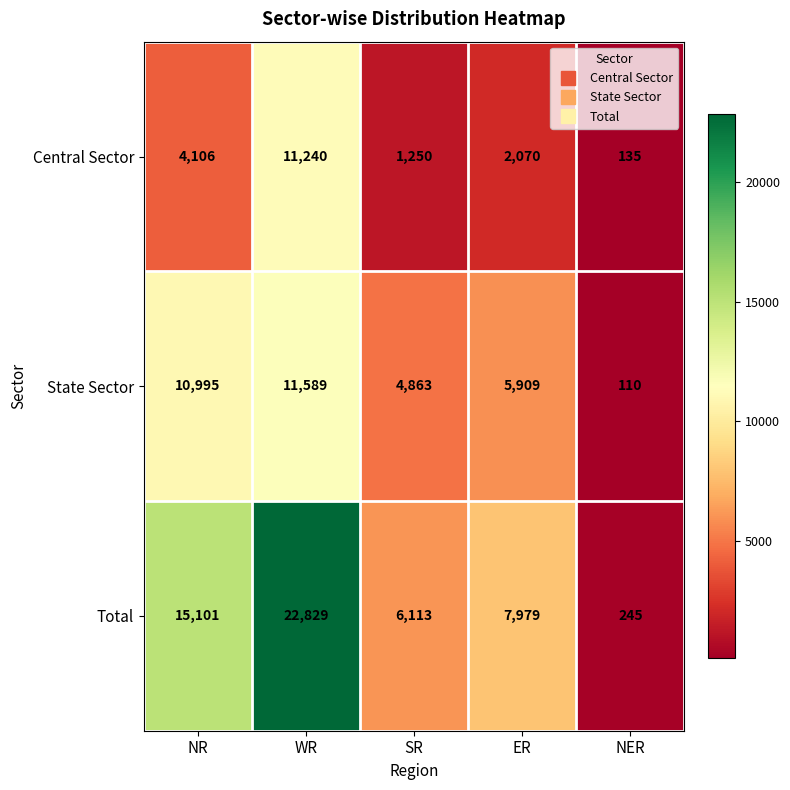

What is the lowest value of the State Sector series?

110